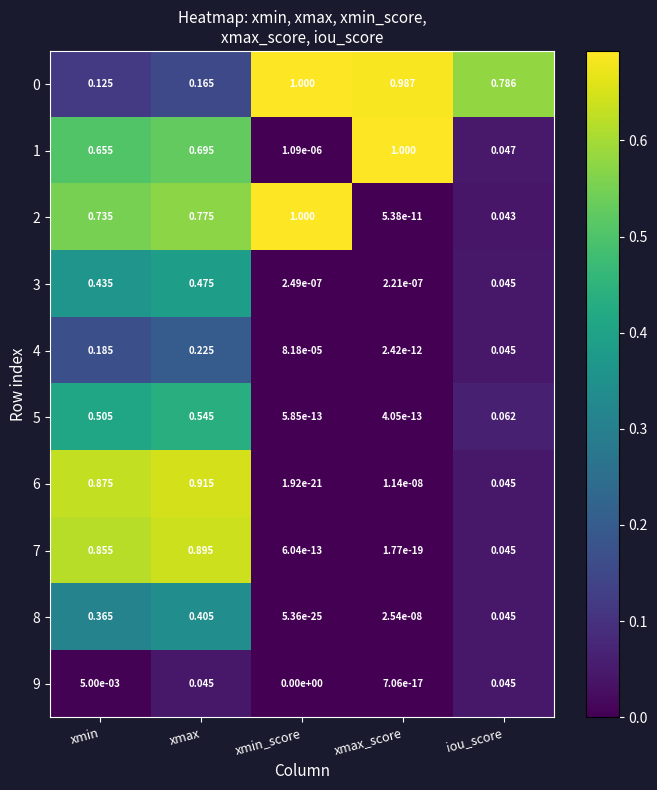

How many data points does each series have?

5